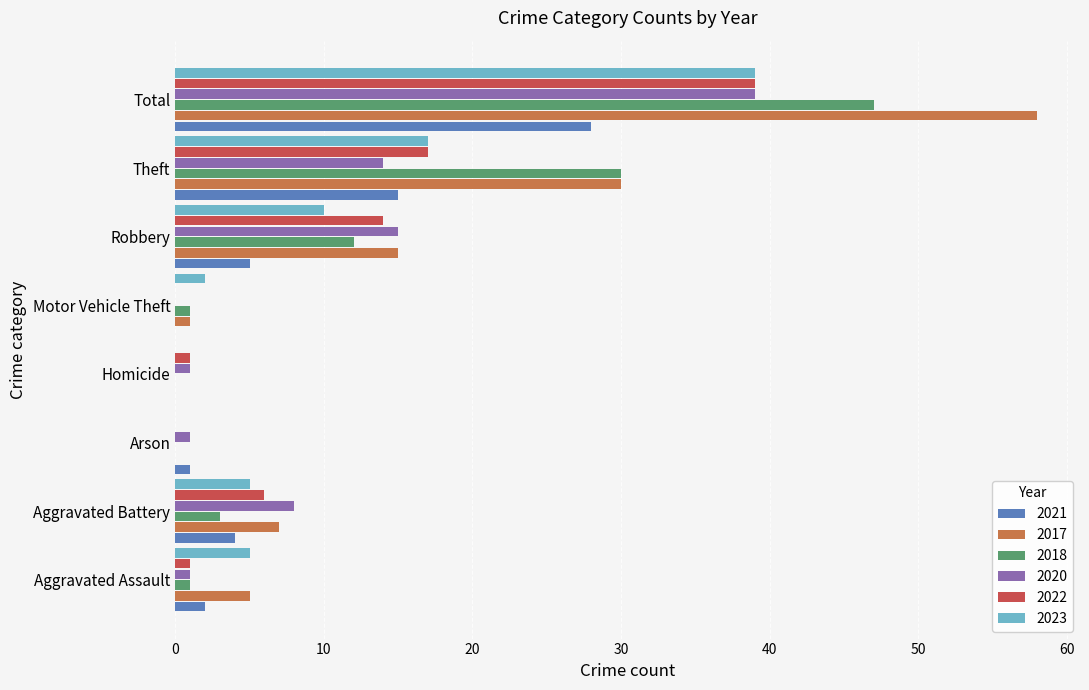

What is the total value across all series at Arson?

2